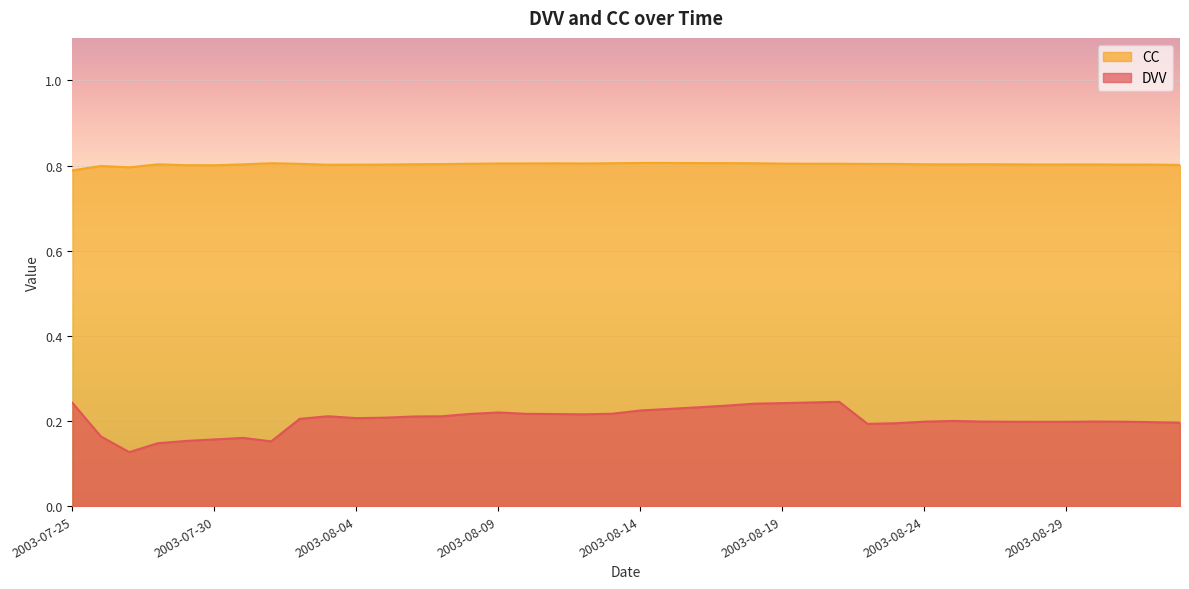

True or false: CC and DVV cross at least once.

False